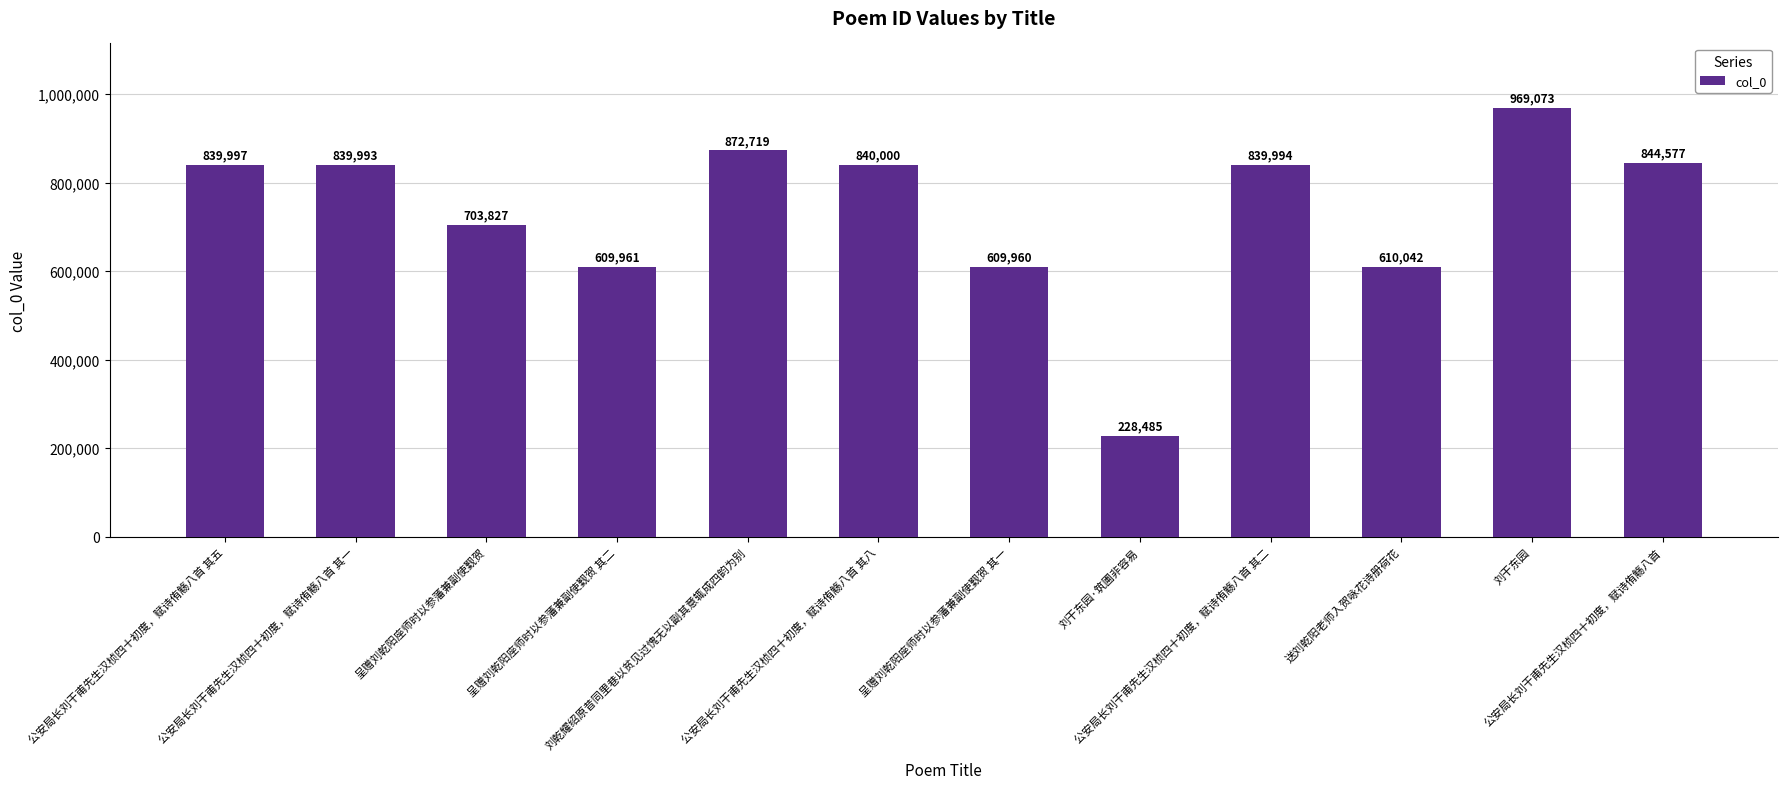

Does the chart contain any negative values?

No